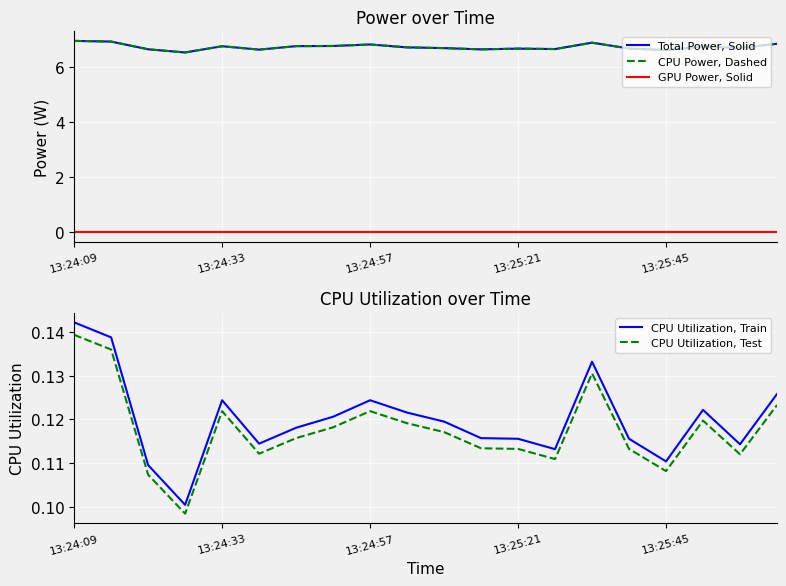

Reading left to right, transcribe all the data shown in this chart.

Total Power, Solid: 6.9	6.9	6.6	6.5	6.7	6.6	6.7	6.8	6.8	6.7	6.7	6.6	6.7	6.6	6.9	6.7	6.6	6.7	6.7	6.8
CPU Power, Dashed: 6.9	6.9	6.6	6.5	6.7	6.6	6.7	6.8	6.8	6.7	6.7	6.6	6.7	6.6	6.9	6.7	6.6	6.7	6.7	6.8
GPU Power, Solid: 0.0	0.0	0.0	0.0	0.0	0.0	0.0	0.0	0.0	0.0	0.0	0.0	0.0	0.0	0.0	0.0	0.0	0.0	0.0	0.0
CPU Utilization, Train: 0.1	0.1	0.1	0.1	0.1	0.1	0.1	0.1	0.1	0.1	0.1	0.1	0.1	0.1	0.1	0.1	0.1	0.1	0.1	0.1
CPU Utilization, Test: 0.1	0.1	0.1	0.1	0.1	0.1	0.1	0.1	0.1	0.1	0.1	0.1	0.1	0.1	0.1	0.1	0.1	0.1	0.1	0.1